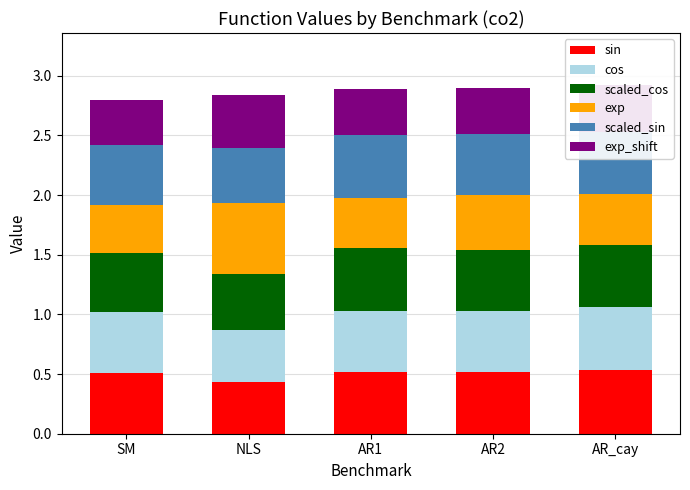

What are all the series names shown in the legend?

sin, cos, scaled_cos, exp, scaled_sin, exp_shift